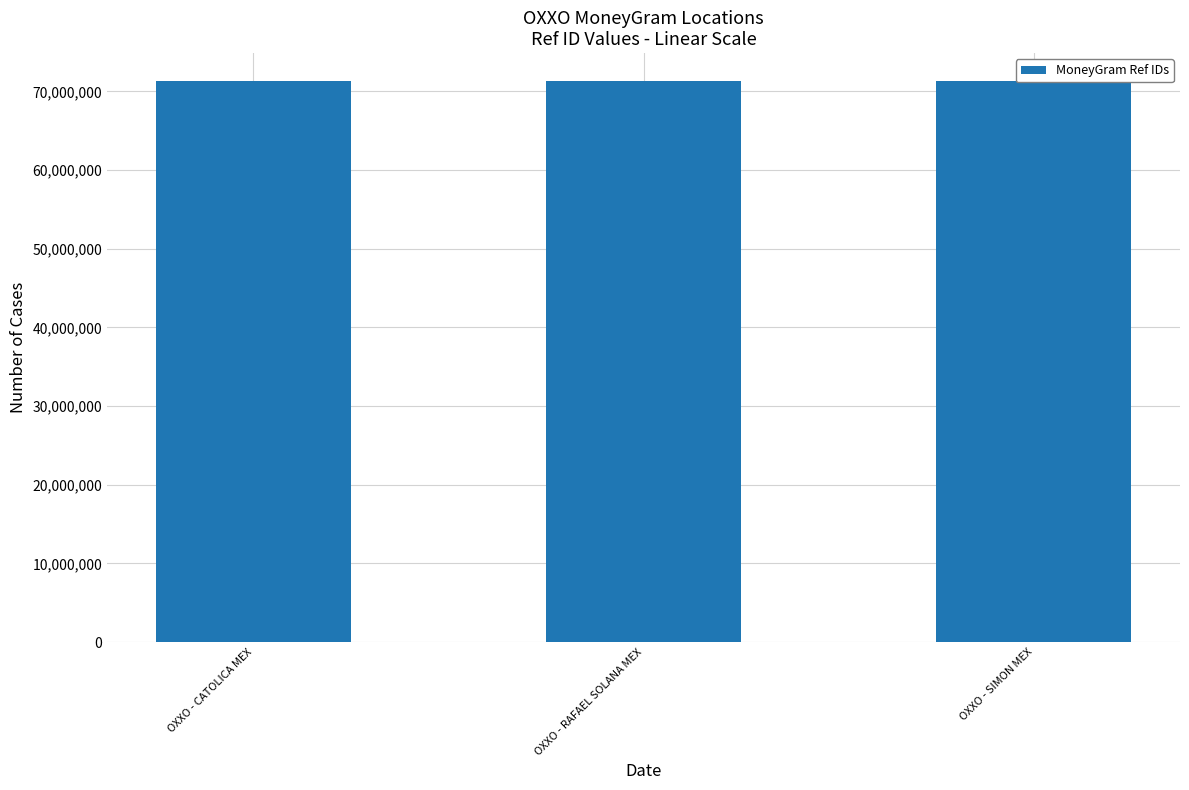

Between OXXO - SIMON MEX and OXXO - RAFAEL SOLANA MEX, which is larger?

OXXO - RAFAEL SOLANA MEX